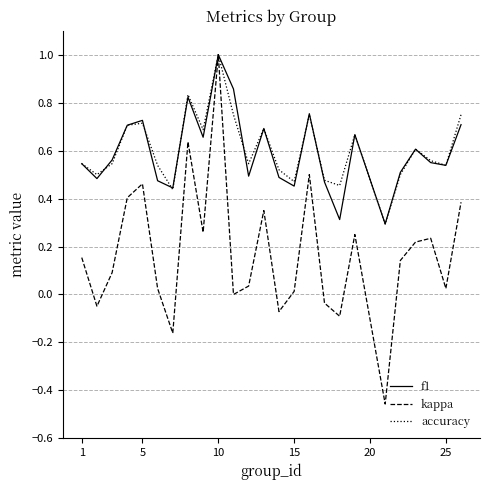

Count the number of categories in the chart.

25